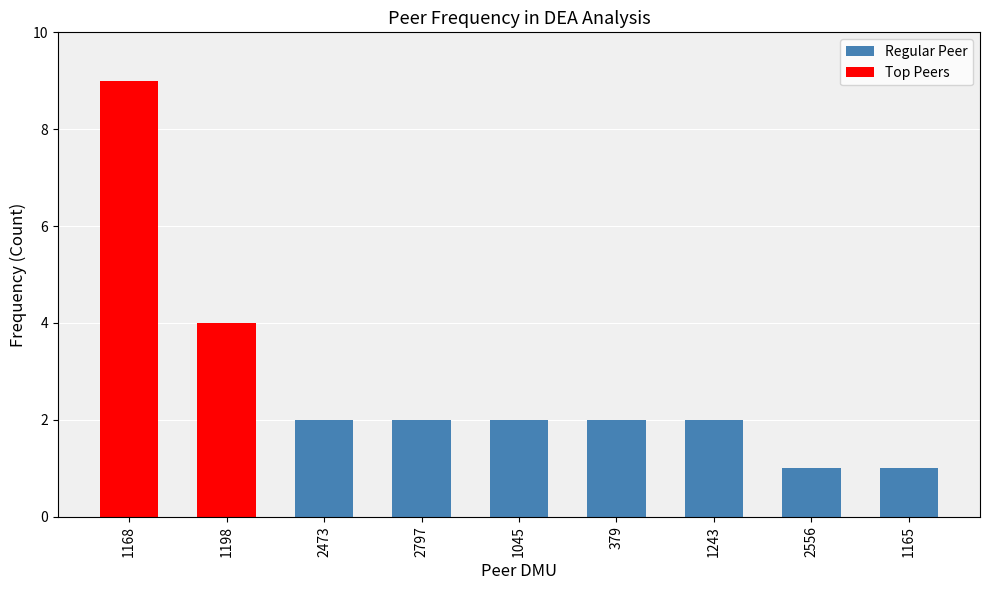

True or false: the data shows 2 at 379.

True